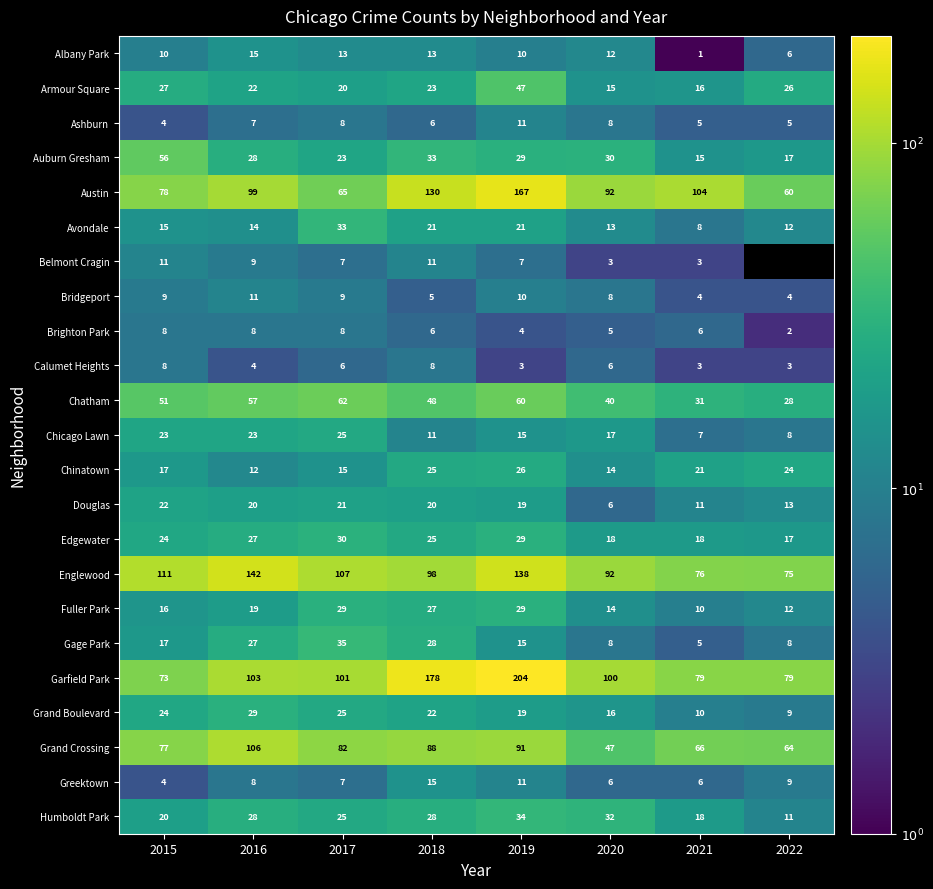

Is the value of Belmont Cragin at 2021 greater than the value of Armour Square at 2016?

No